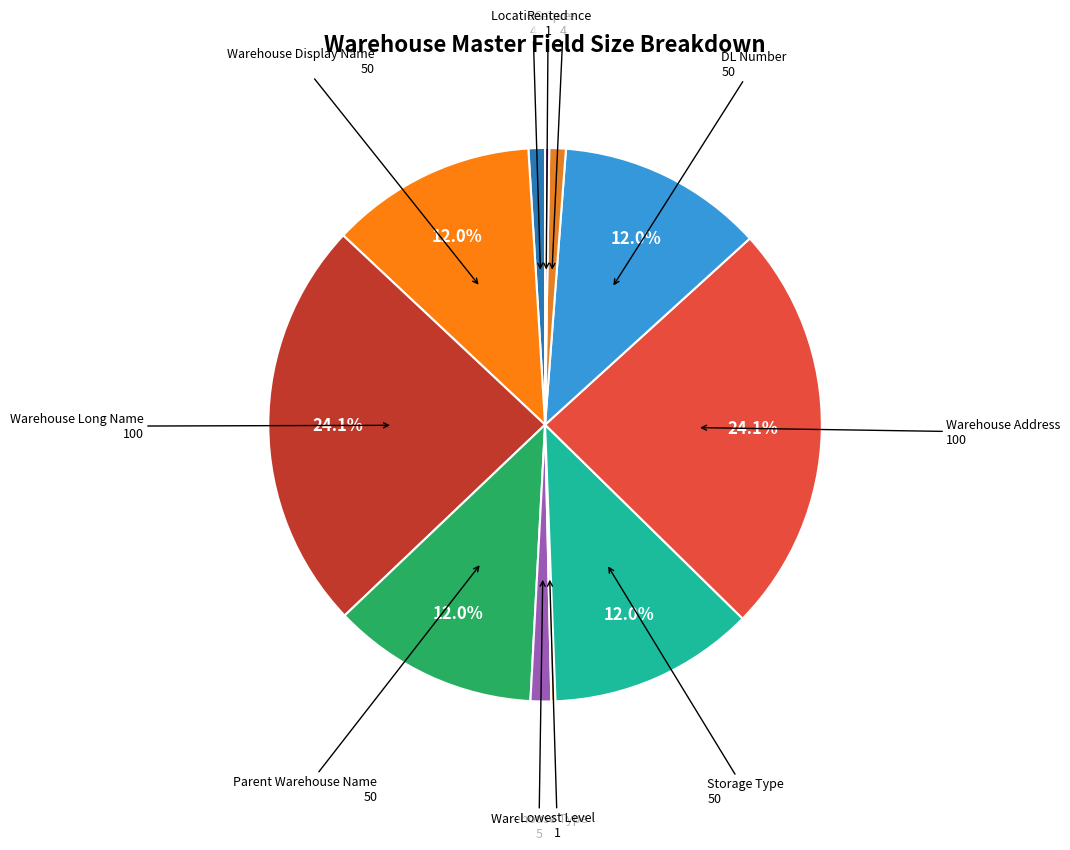

What is the largest slice in the pie chart?

Warehouse Long Name